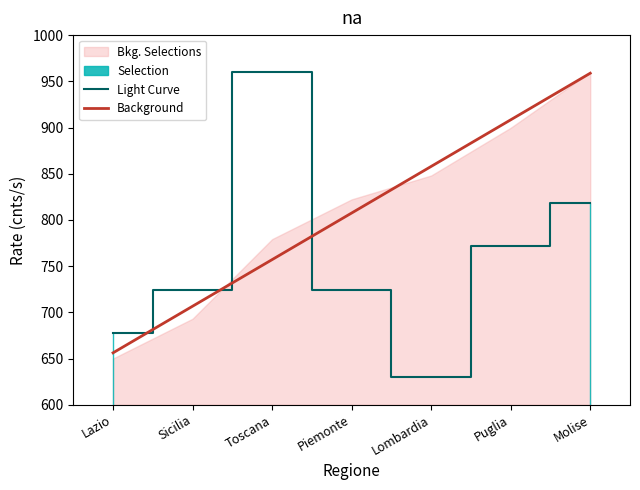

True or false: Background has a value of 908.3 at Puglia.

True